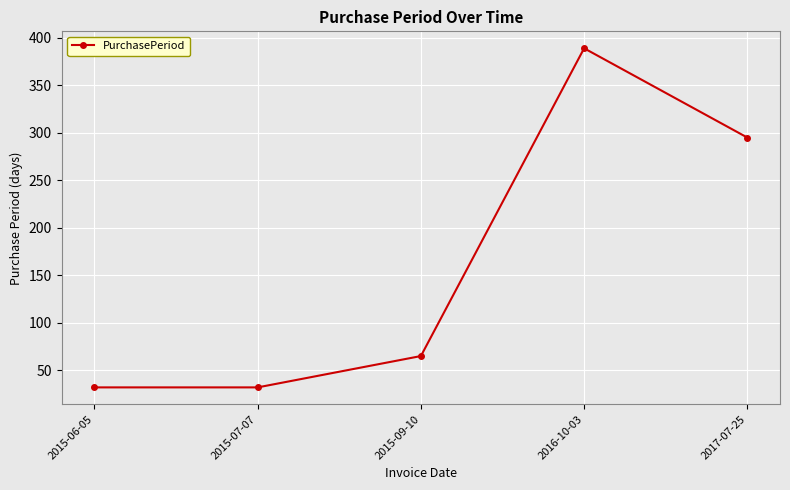

What is the minimum value shown in the chart?

32